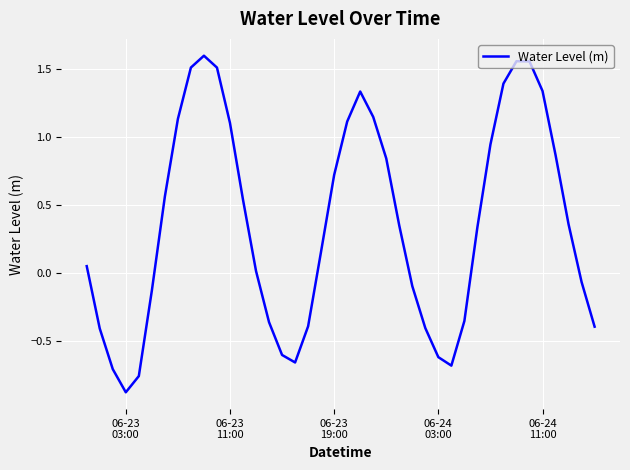

Does the chart have visible grid lines?

Yes